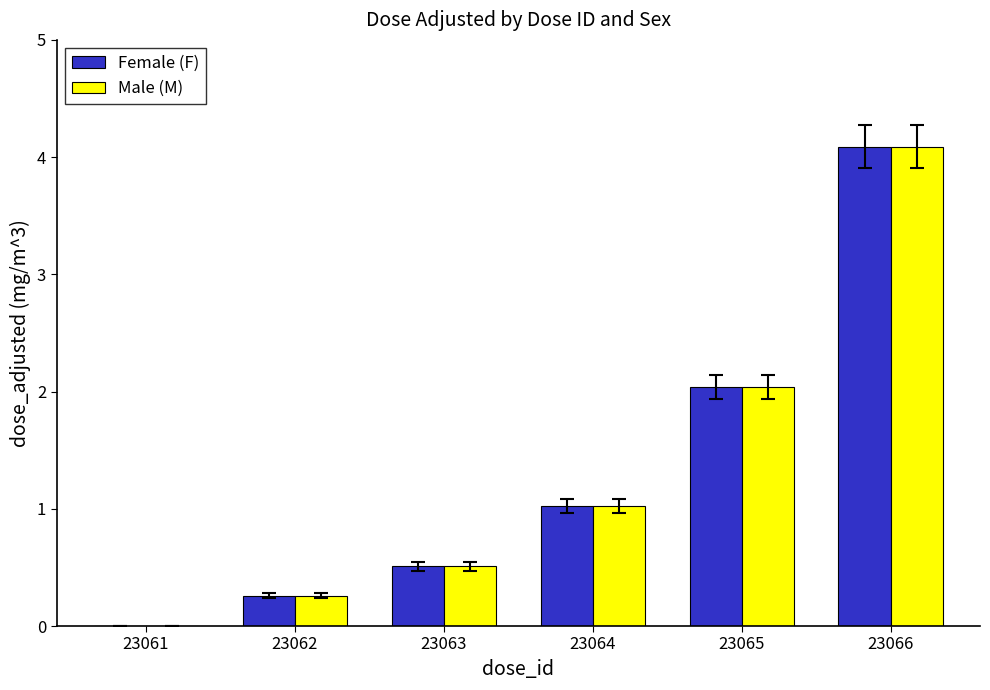

The value of Female (F) at 23061 is 0.0. True or false?

True